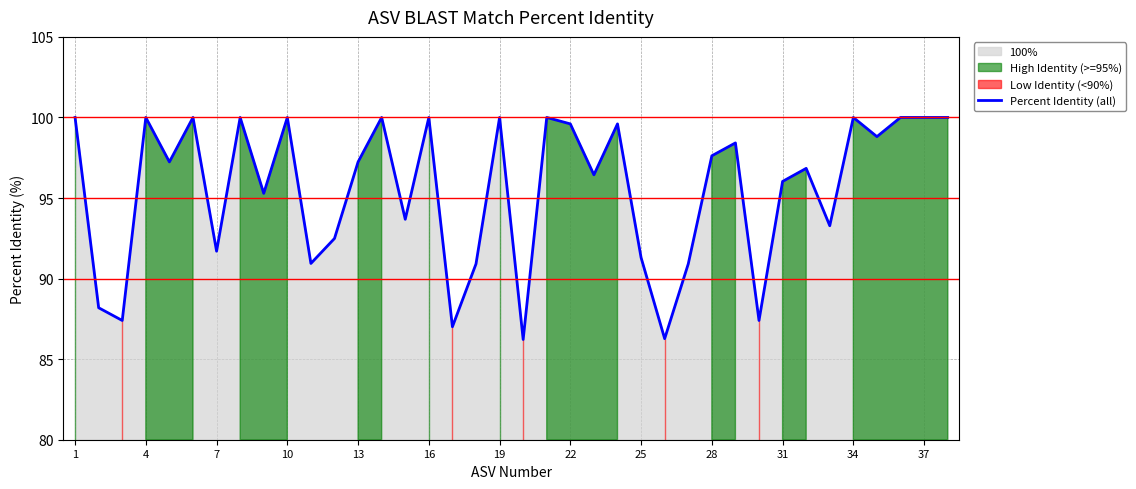

Is it true that Percent Identity (all) equals 100.0 at 1?

True